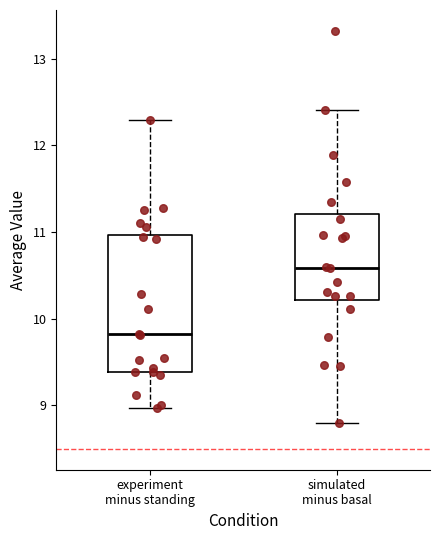

Which box's median line is the lowest?

experiment minus standing